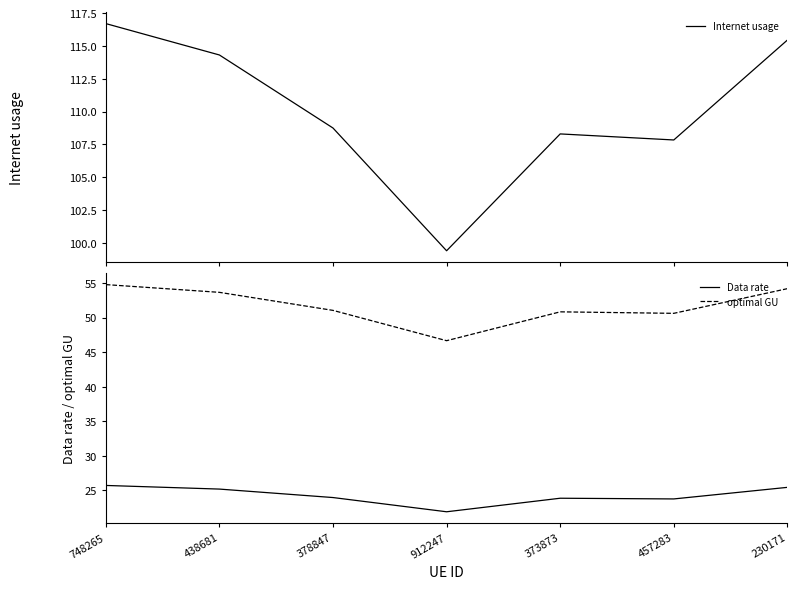

True or false: optimal GU and Internet usage intersect in this chart.

False